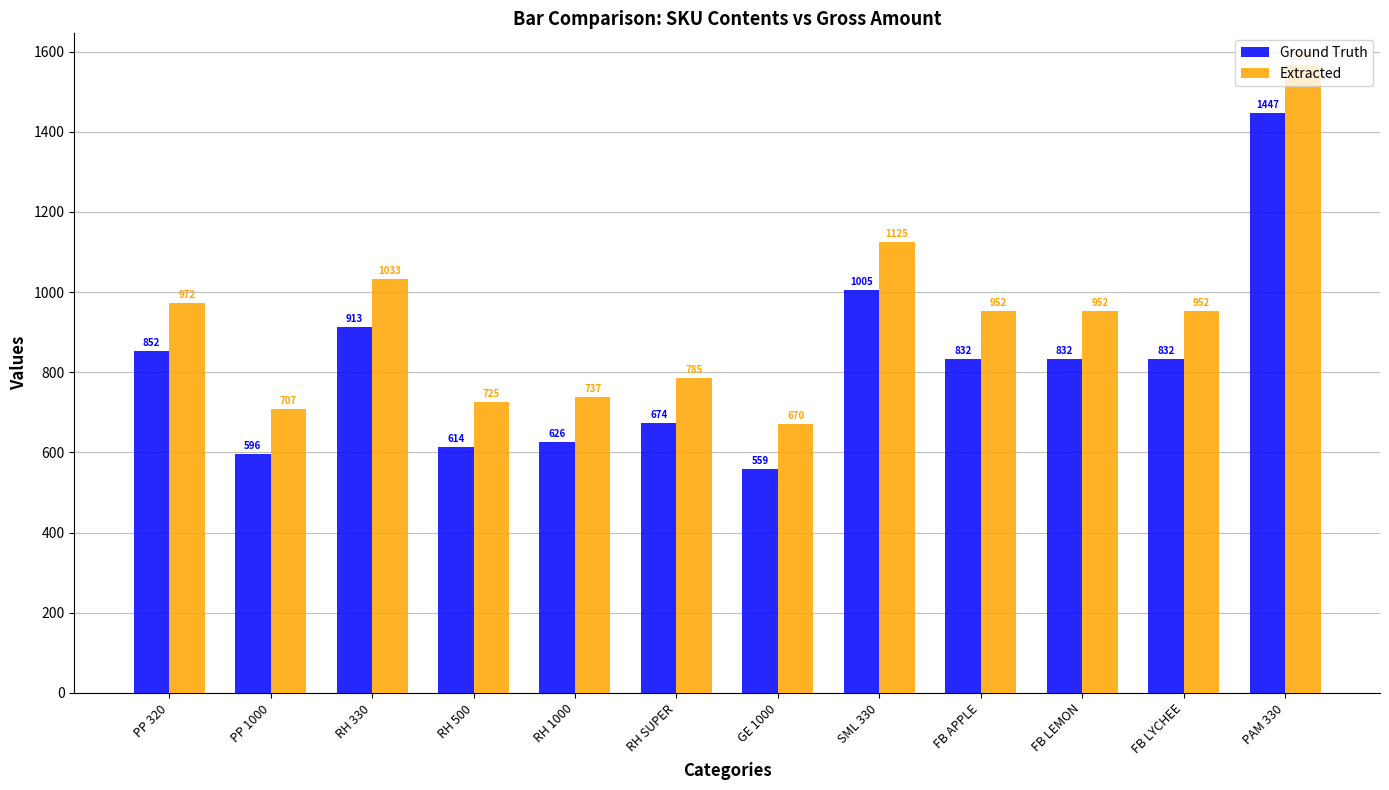

What are all the series names shown in the legend?

Ground Truth, Extracted